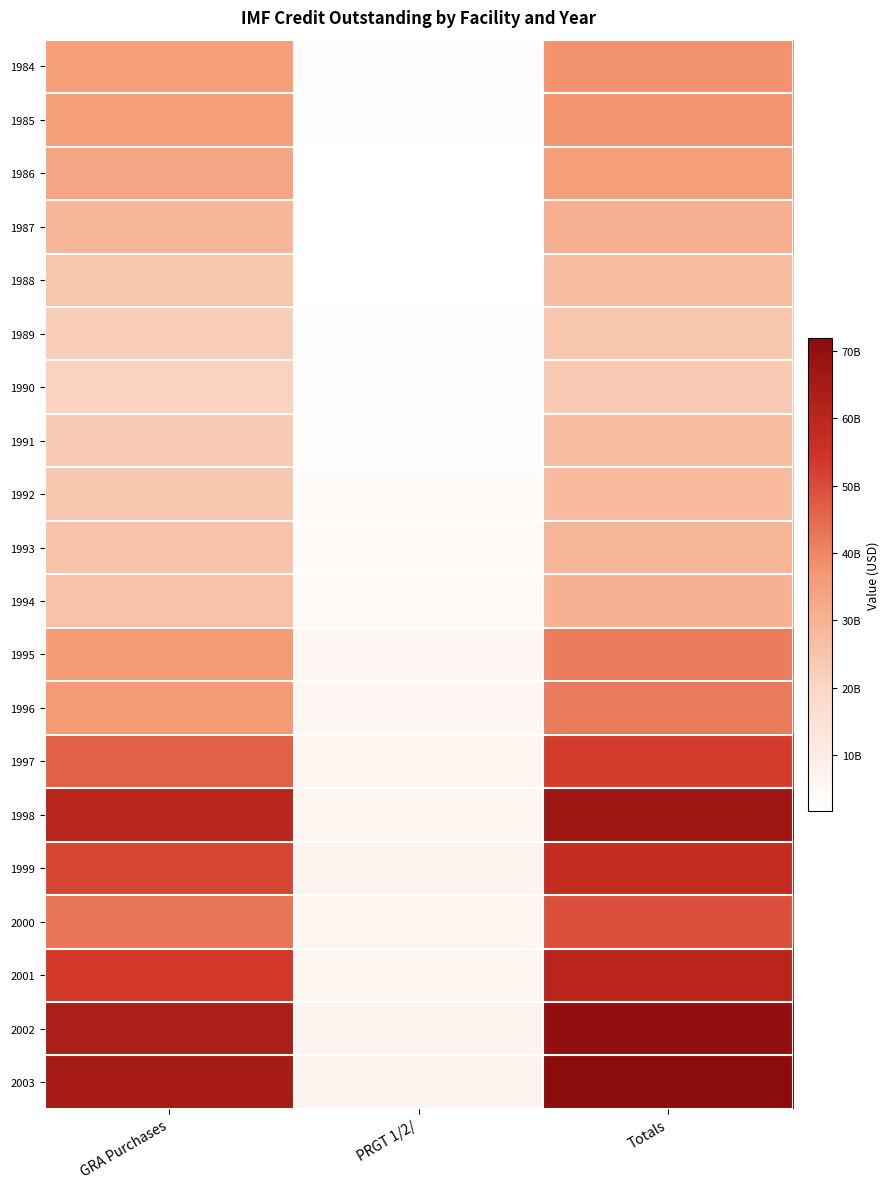

Between Totals and GRA Purchases, which is larger?

Totals